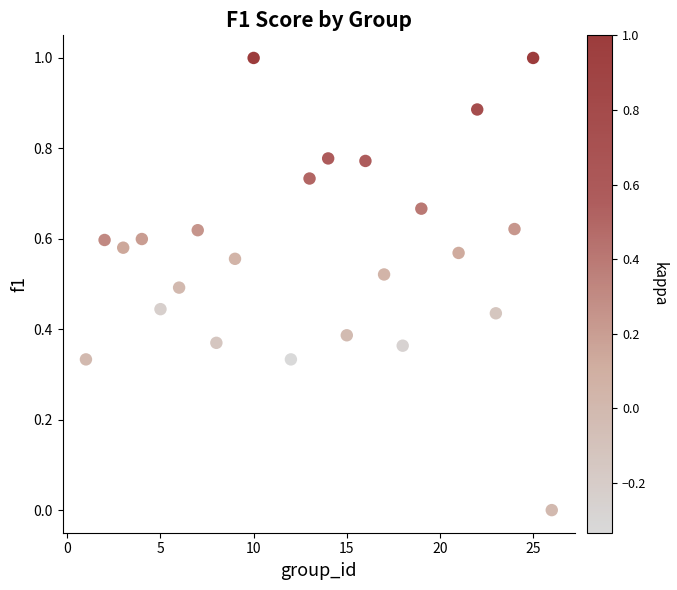

What is the range of Y values (max minus min)?

1.0